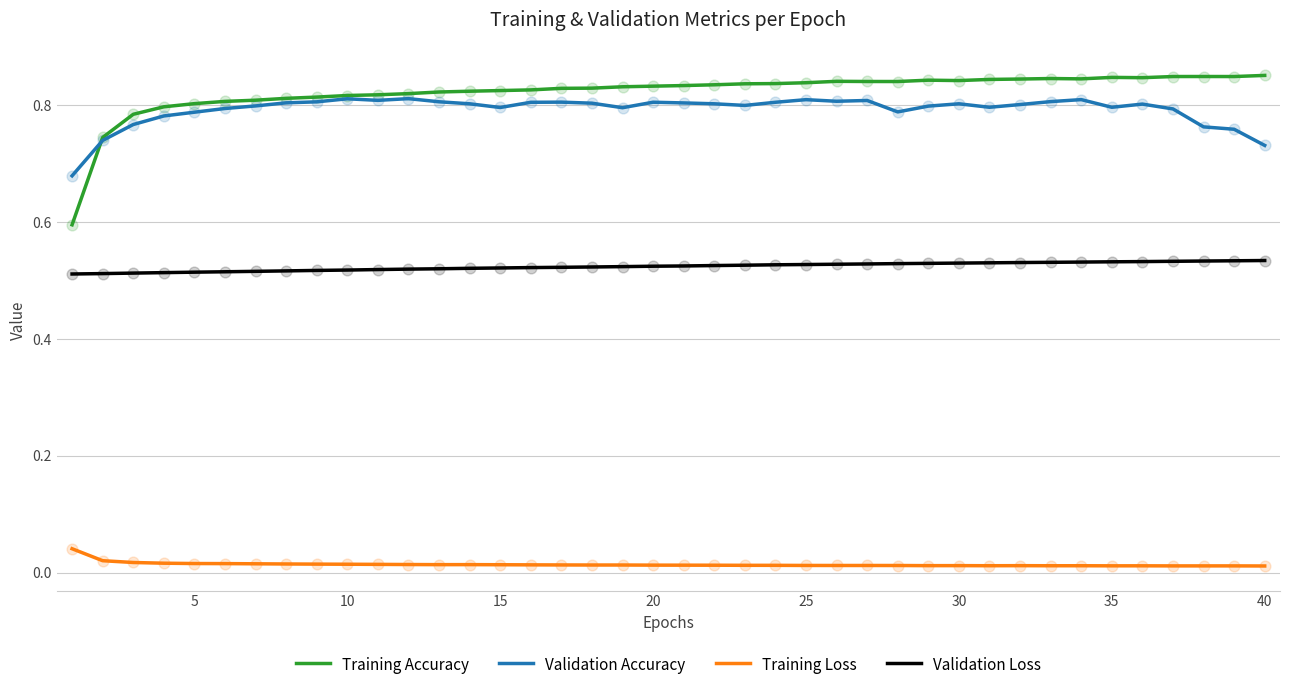

What are all the series names shown in the legend?

Training Accuracy, Validation Accuracy, Training Loss, Validation Loss